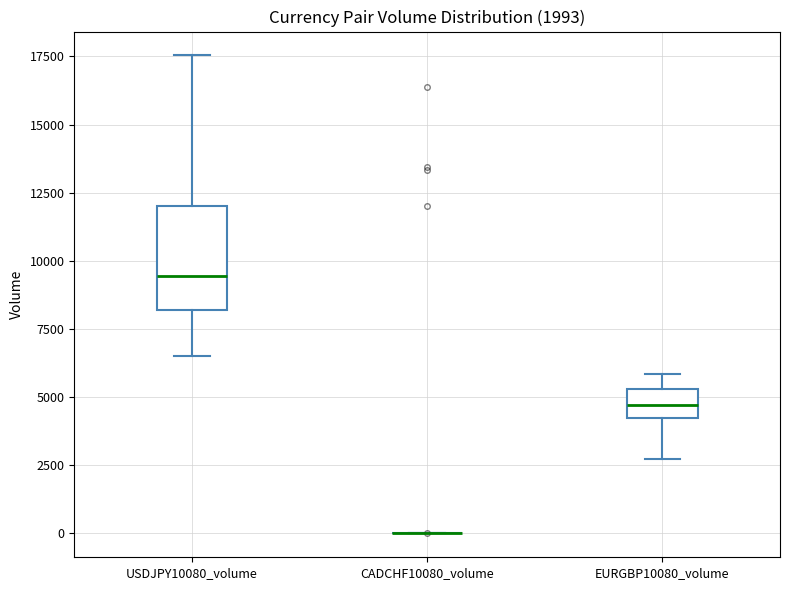

Which box is the tallest, from its lower edge to its upper edge?

USDJPY10080_volume